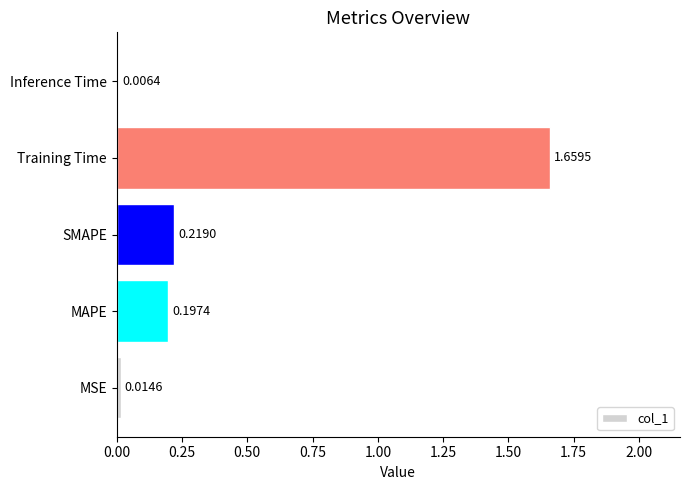

Which has a higher value, Training Time or Inference Time?

Training Time